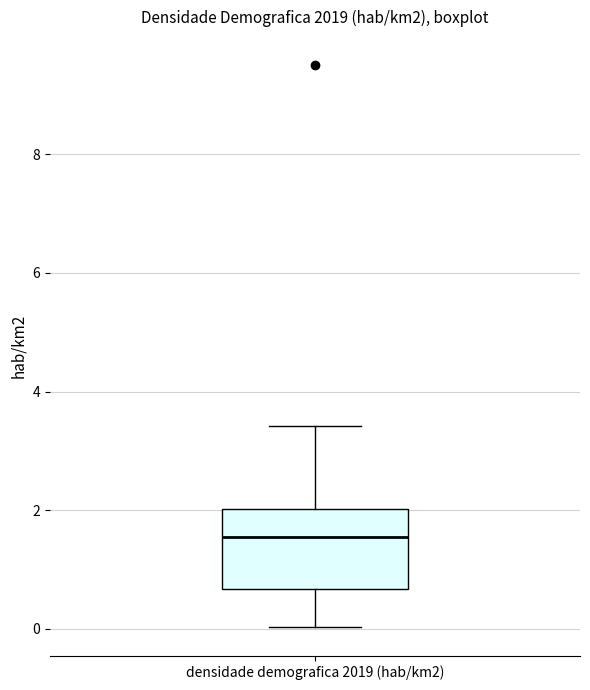

Where is the lower edge of the box for densidade demografica 2019 (hab/km2) on the y-axis? The values are not printed on the chart, so give them approximately, as read against the axis.

0.6